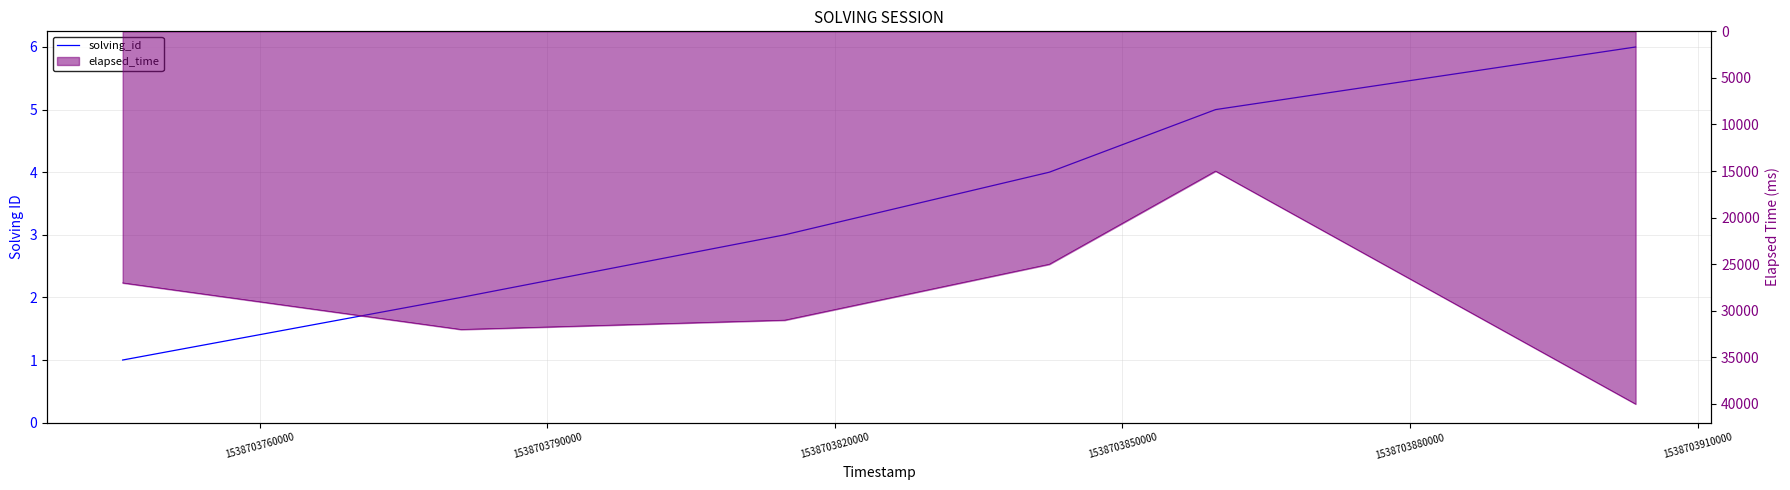

Approximately how many times larger is the value at 1538703820000 compared to 1538703760000?

2.0